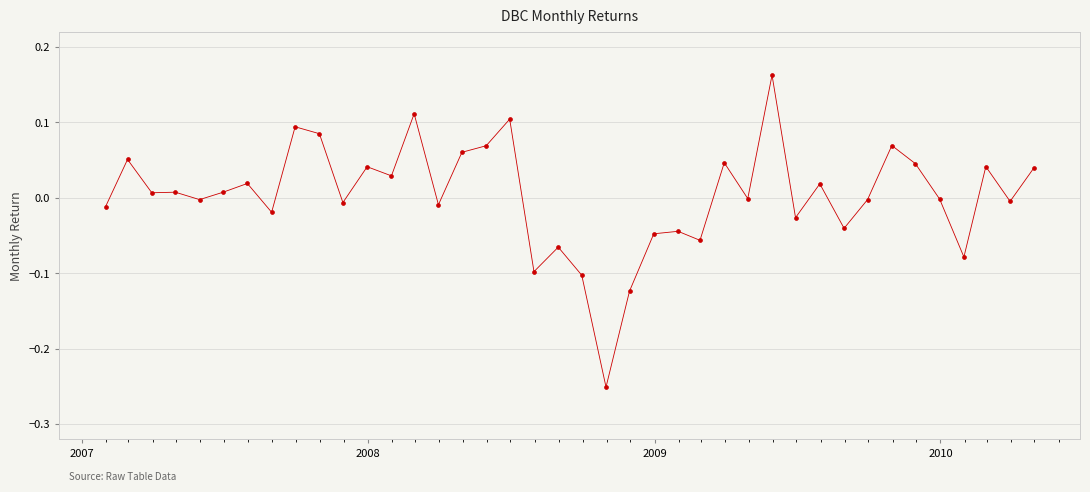

What is the difference between the maximum and second lowest values?

0.3